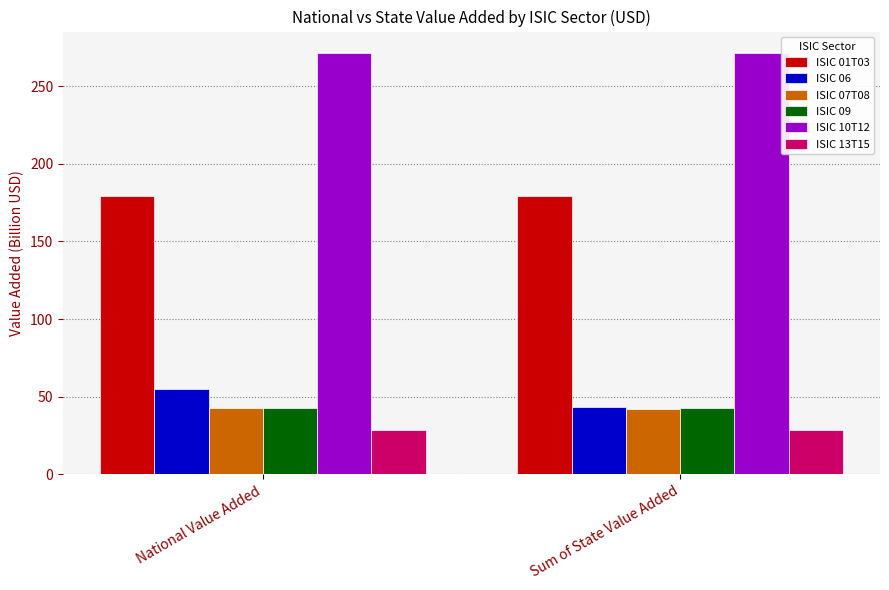

What is the difference between the highest and lowest values at National Value Added?

243.1